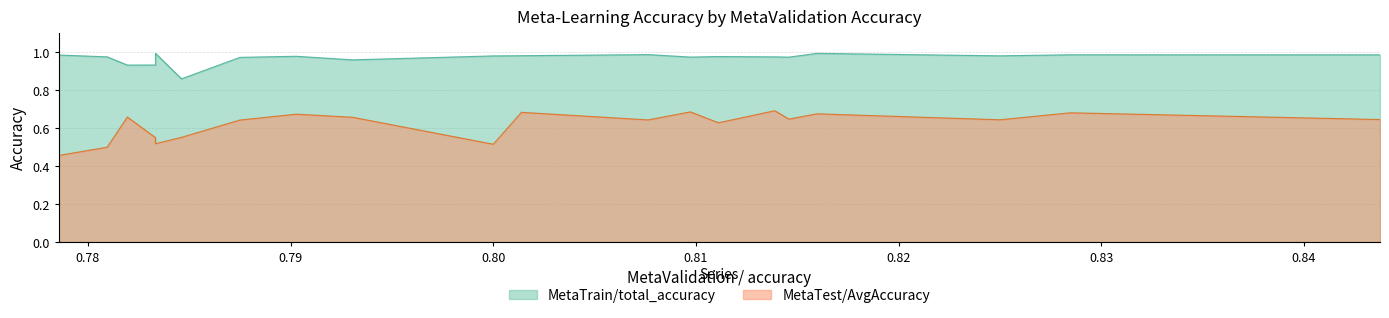

Rank the series by their maximum value, from highest to lowest.

MetaTrain/total_accuracy, MetaTest/AvgAccuracy